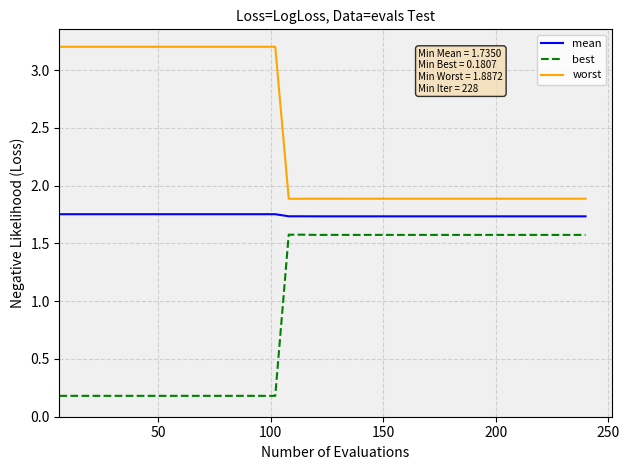

True or false: mean and best intersect in this chart.

False